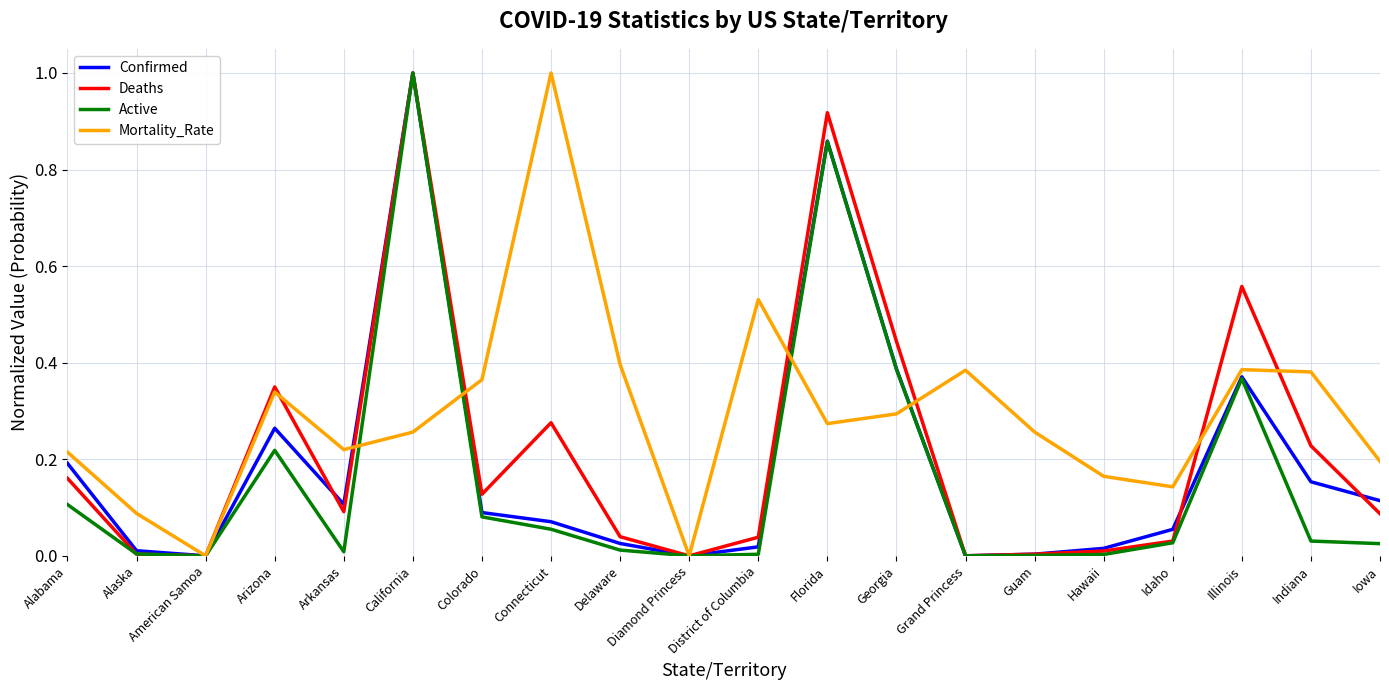

The Active series shows 0.4 at Illinois. True or false?

True